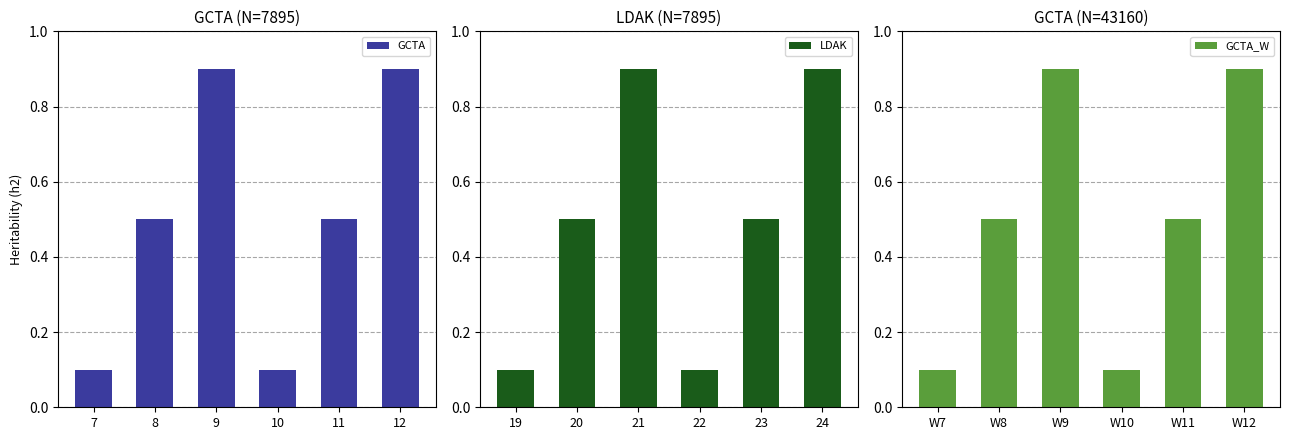

What is the greatest value displayed?

0.9